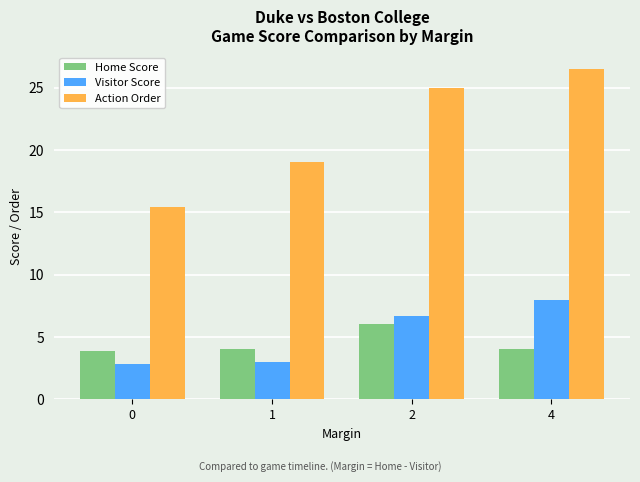

Does the chart contain stacked bars?

No